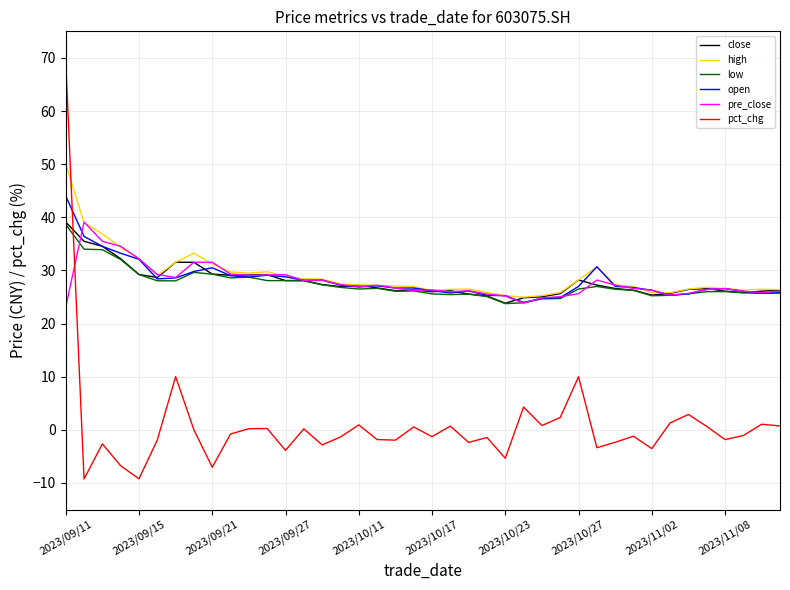

True or false: low has more than 0 interior local peaks.

True